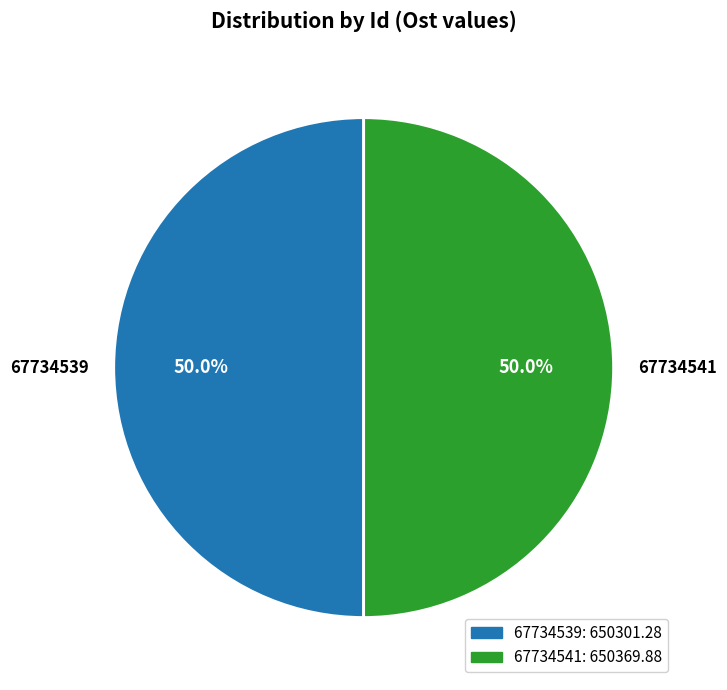

How many slices are in this pie chart?

2